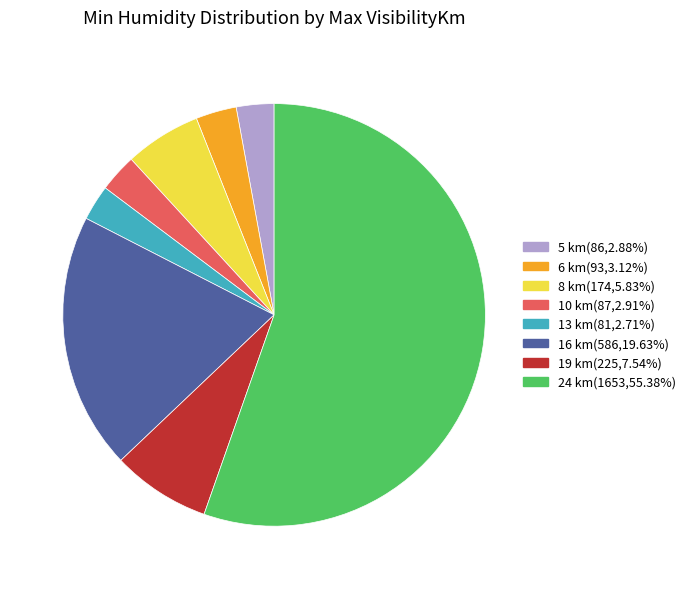

Is there any slice that represents more than half of the pie?

Yes